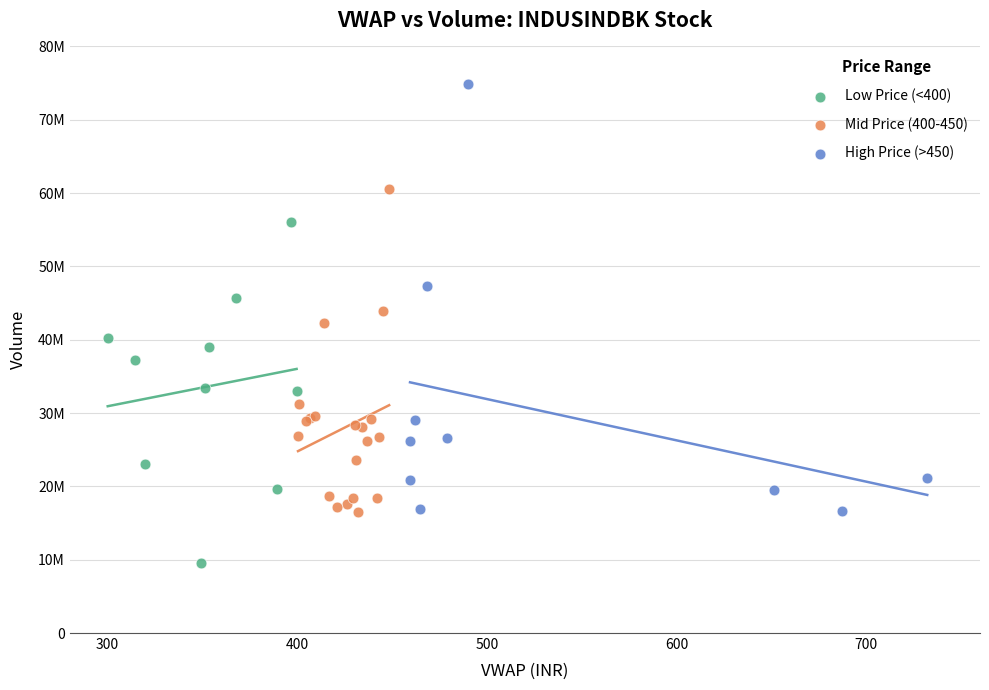

Which series contains the highest Y value?

High Price (>450)